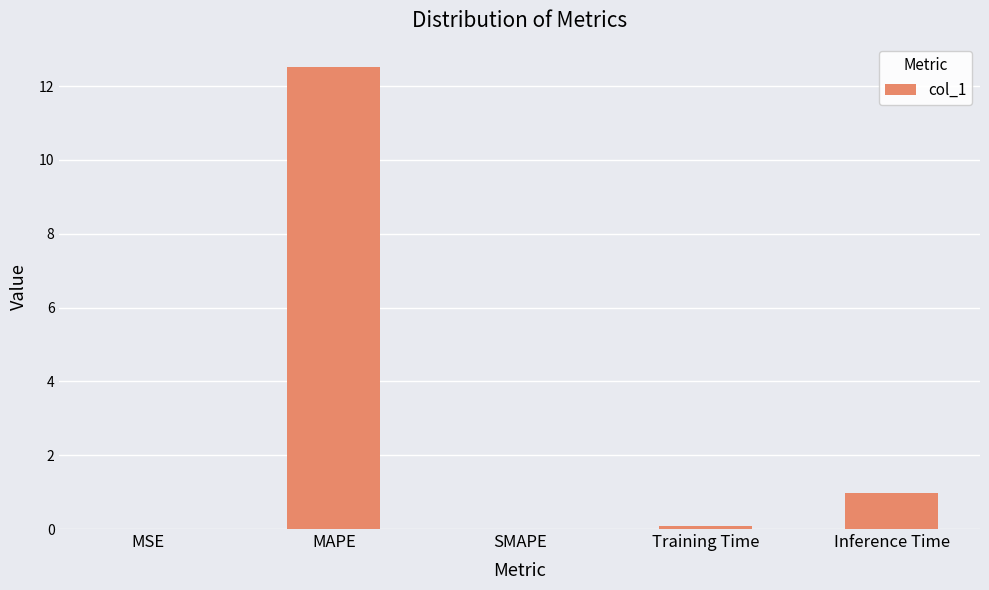

Does the chart contain stacked bars?

No